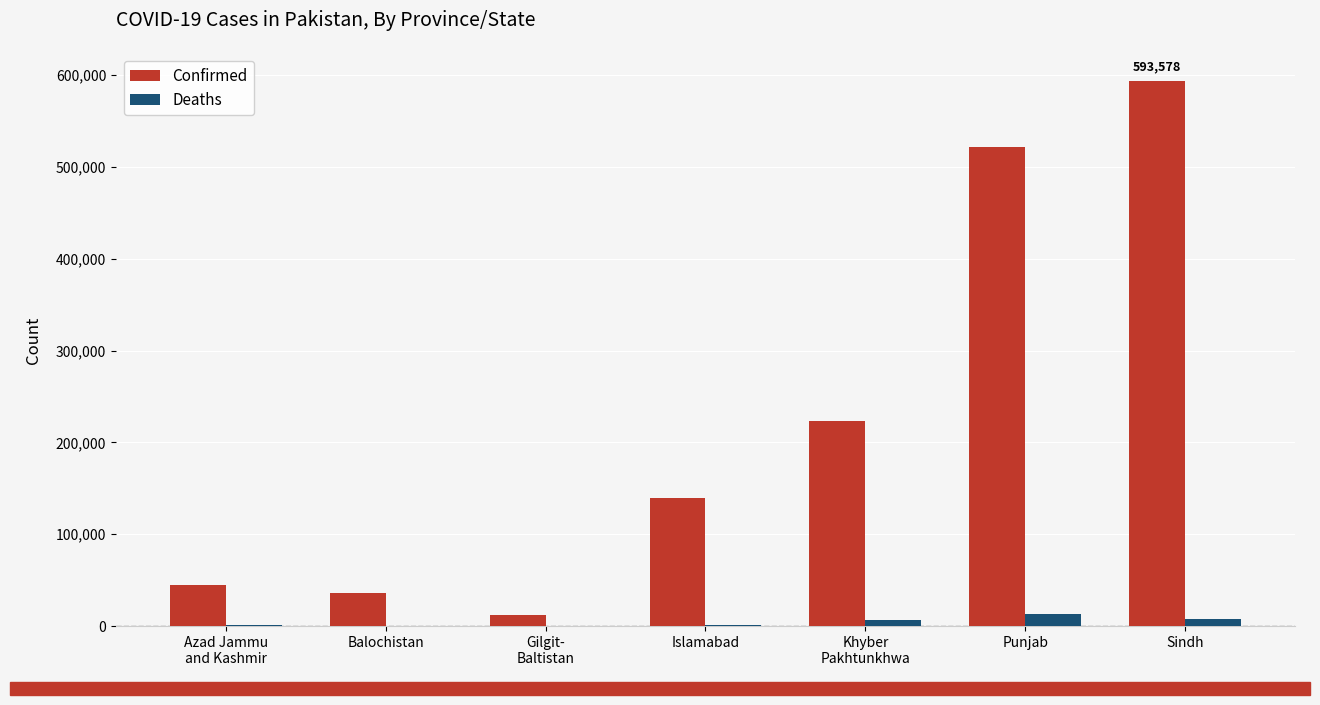

What is the total value across all series at Punjab?

535074